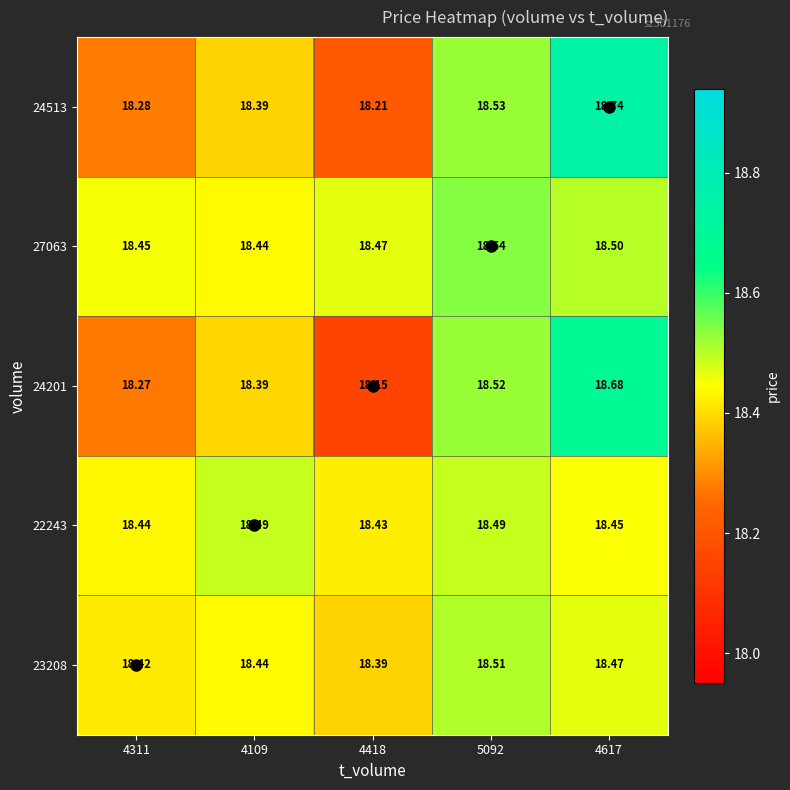

What is the total value across all series at 4617?

92.8